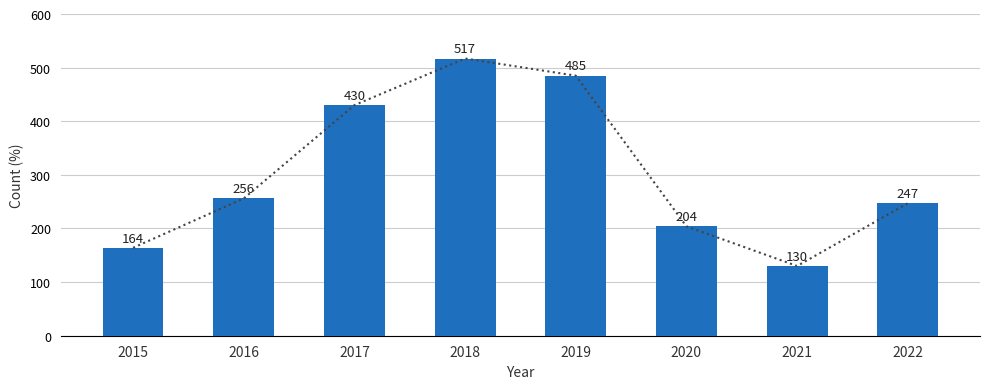

How many values exceed 256?

3